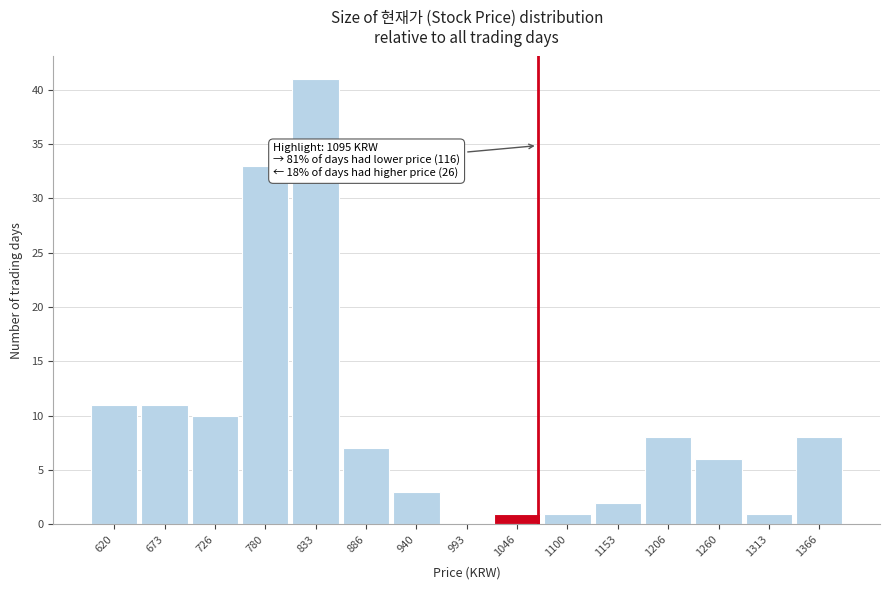

Reading left to right, list all the values displayed in this chart.

620=11	673=11	726=10	780=33	833=41	886=7	940=3	993=0	1046=1	1100=1	1153=2	1206=8	1260=6	1313=1	1366=8